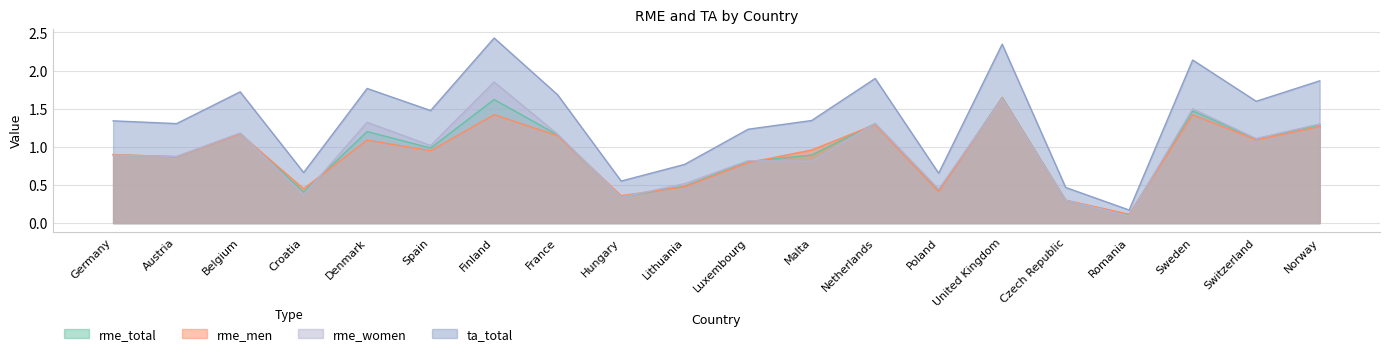

What is the spread (max minus min) of values at Malta?

0.5